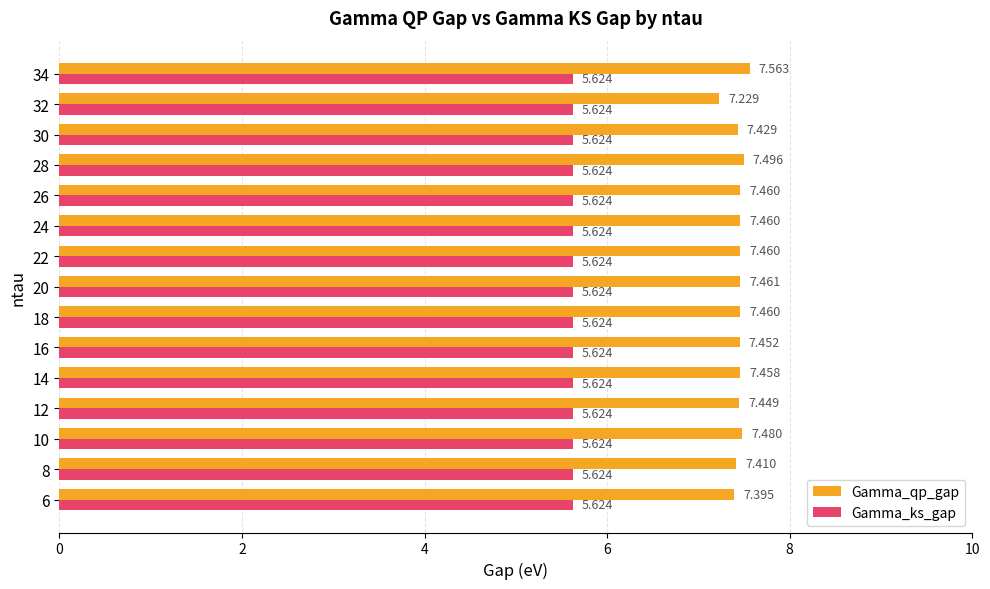

Which series has the largest total across all categories?

Gamma_qp_gap